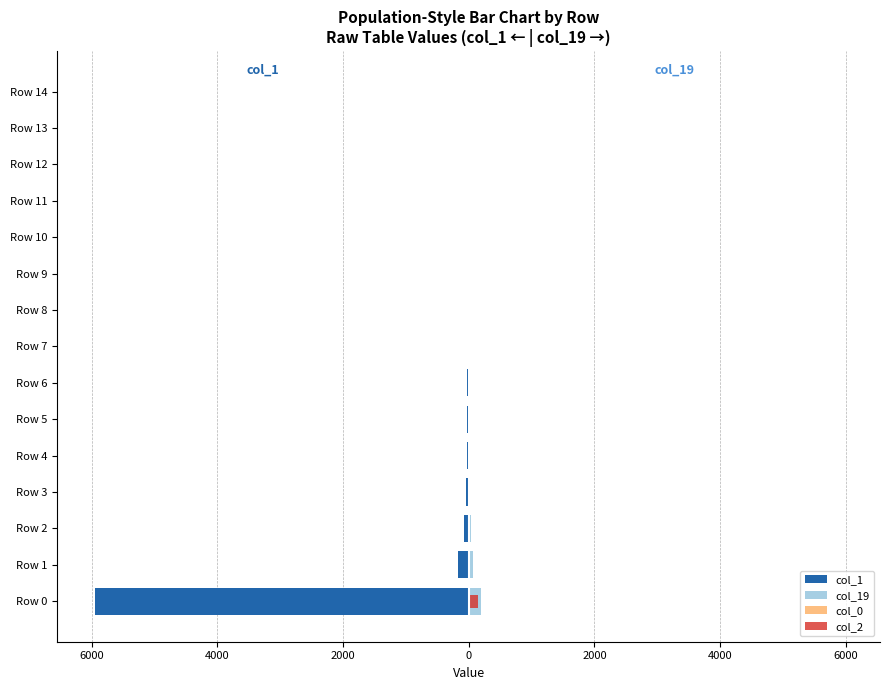

How many bars are there in each group?

4